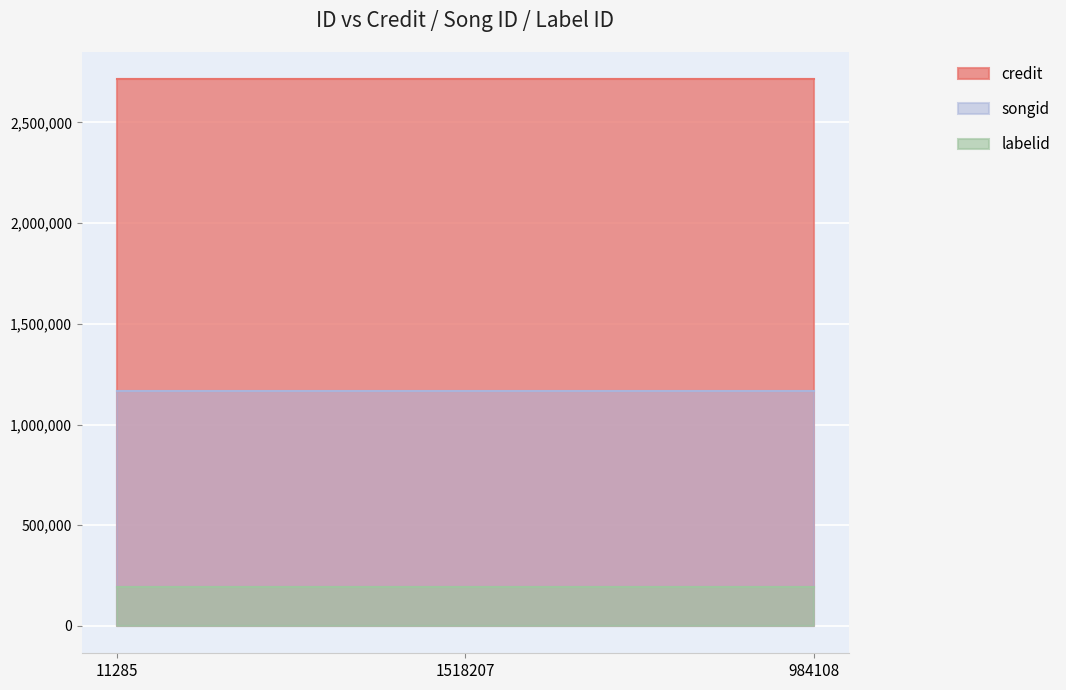

At how many categories does at least one series exceed 2571350?

3